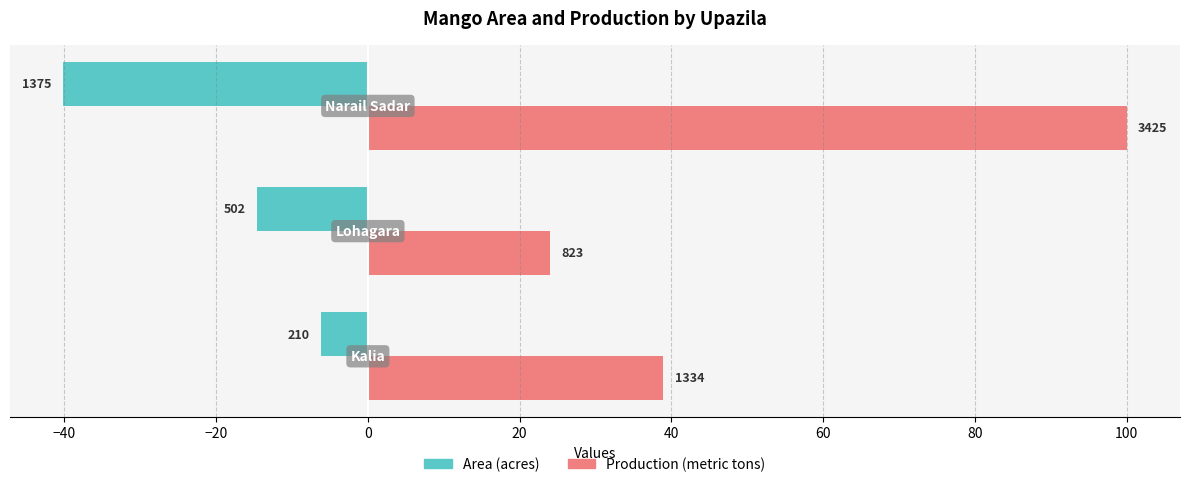

What are all the series names shown in the legend?

Area (acres), Production (metric tons)